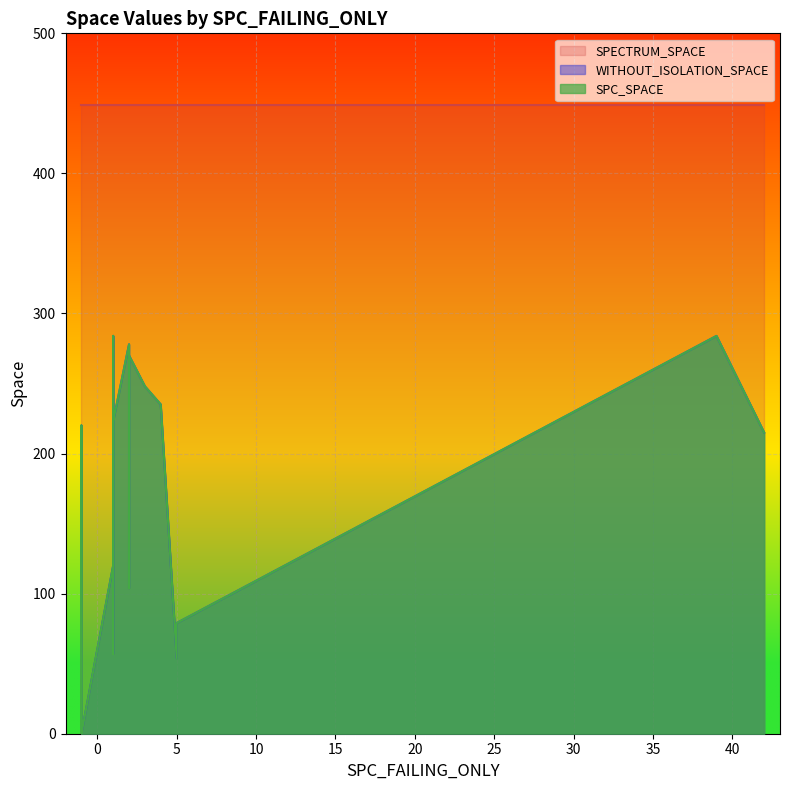

True or false: WITHOUT_ISOLATION_SPACE and SPC_SPACE intersect in this chart.

False